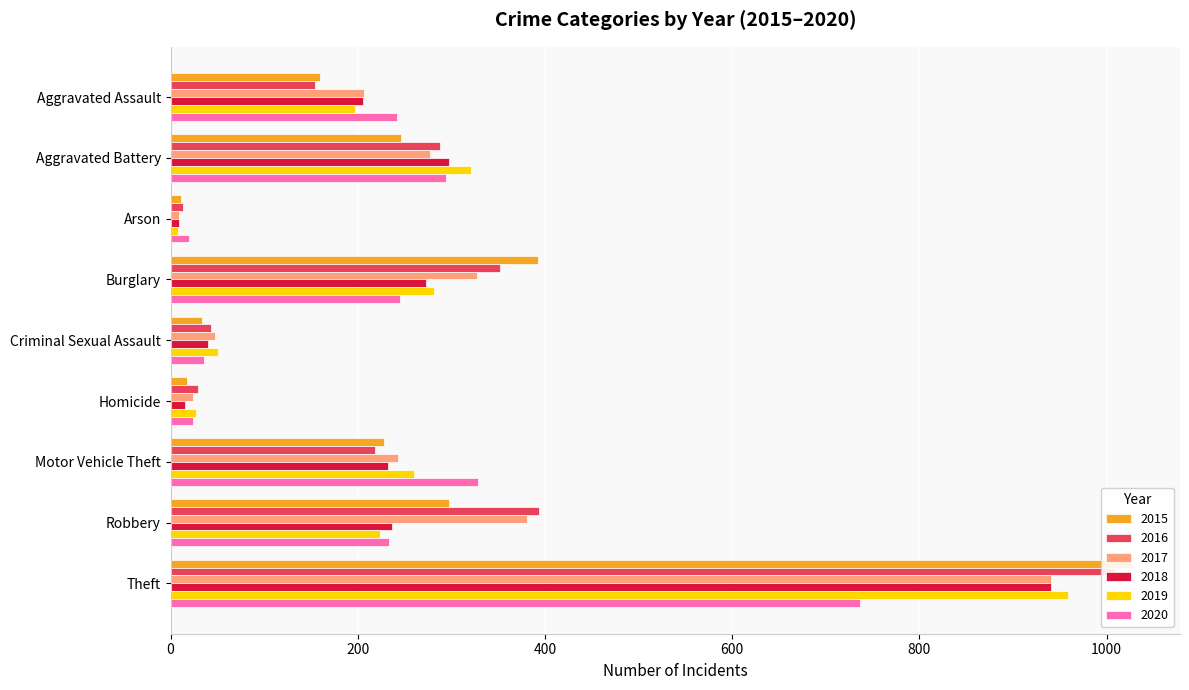

What is the maximum value shown in the chart?

1027